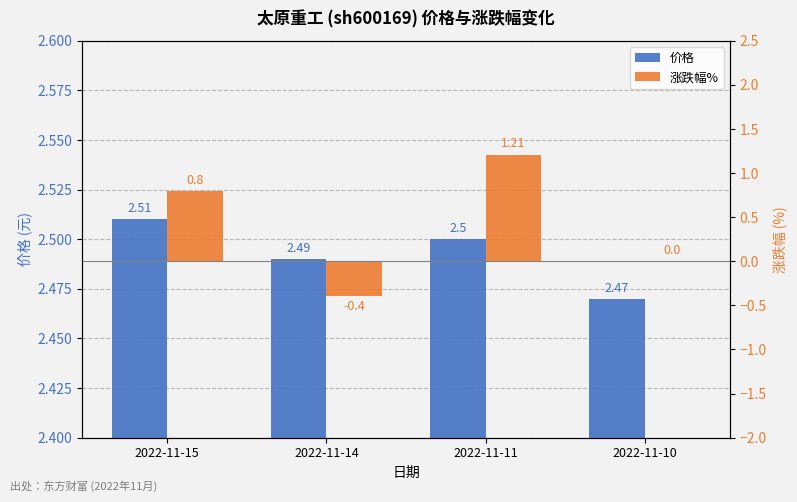

What is the total value across all series at 2022-11-11?

3.7